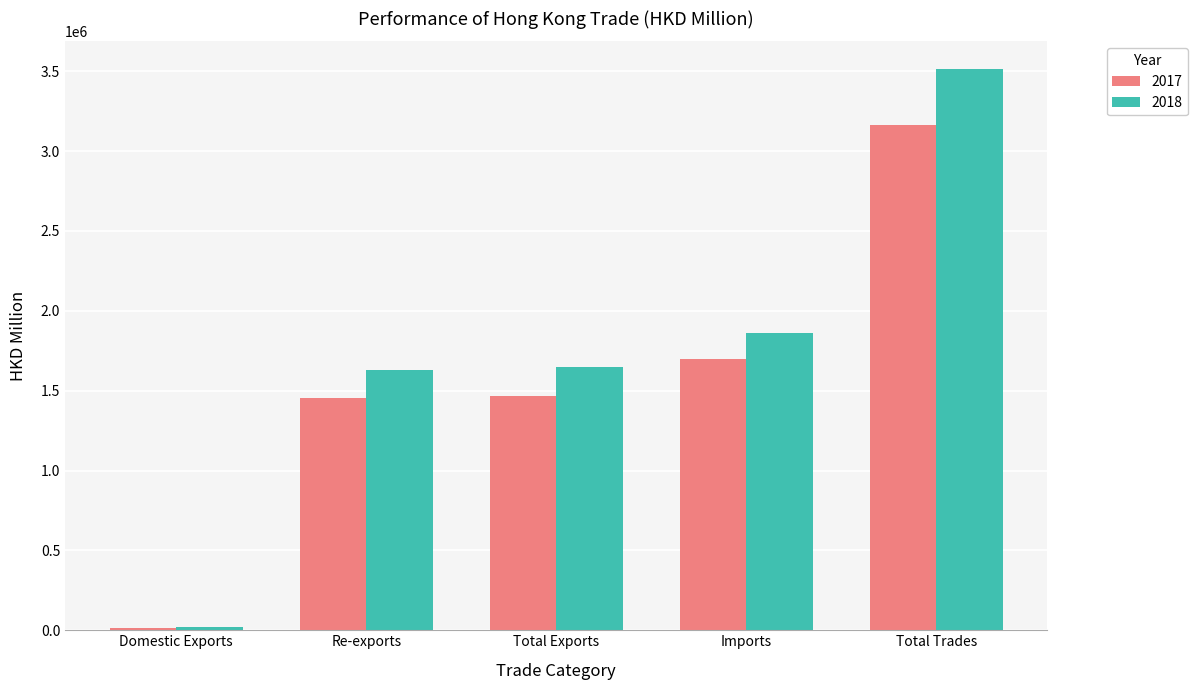

Rank the series by their average value, from highest to lowest.

2018, 2017